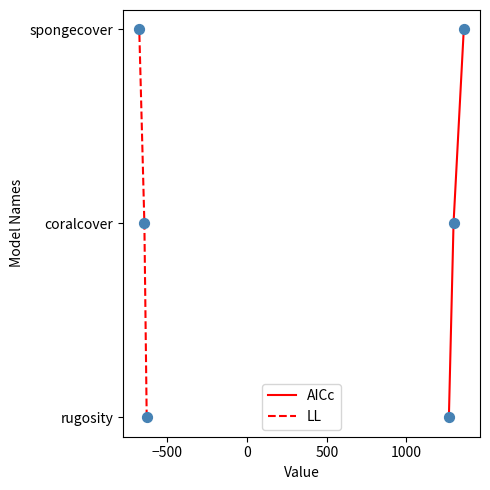

Which series reaches the minimum Y coordinate?

AICc